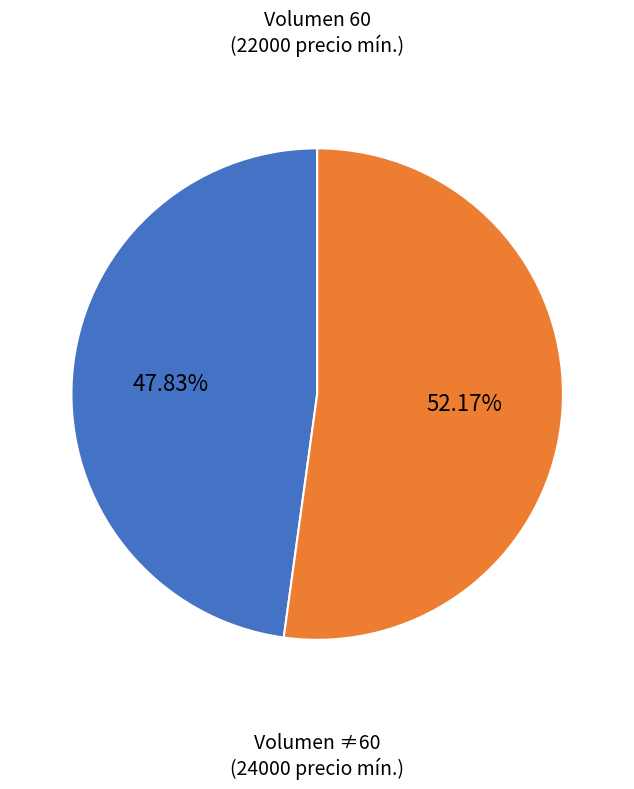

Which slice is the largest?

Volumen ≠60